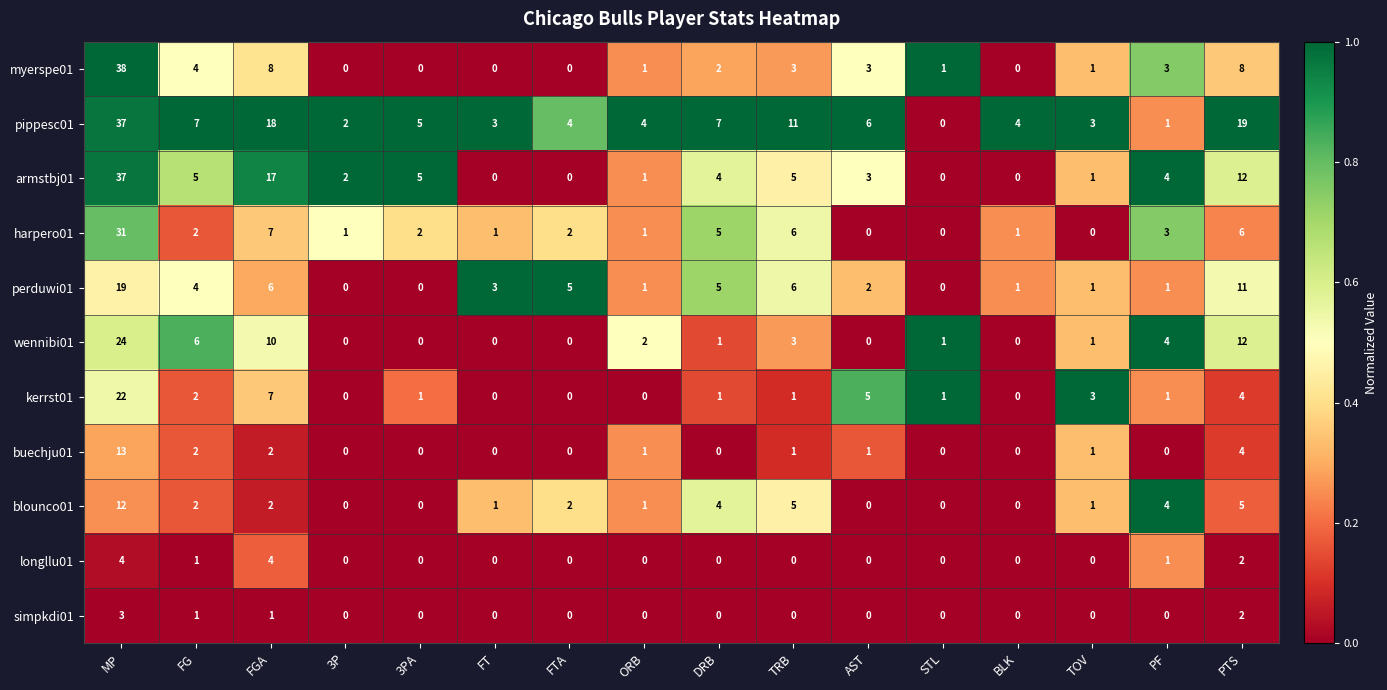

The value of simpkdi01 at FTA is -1. True or false?

False